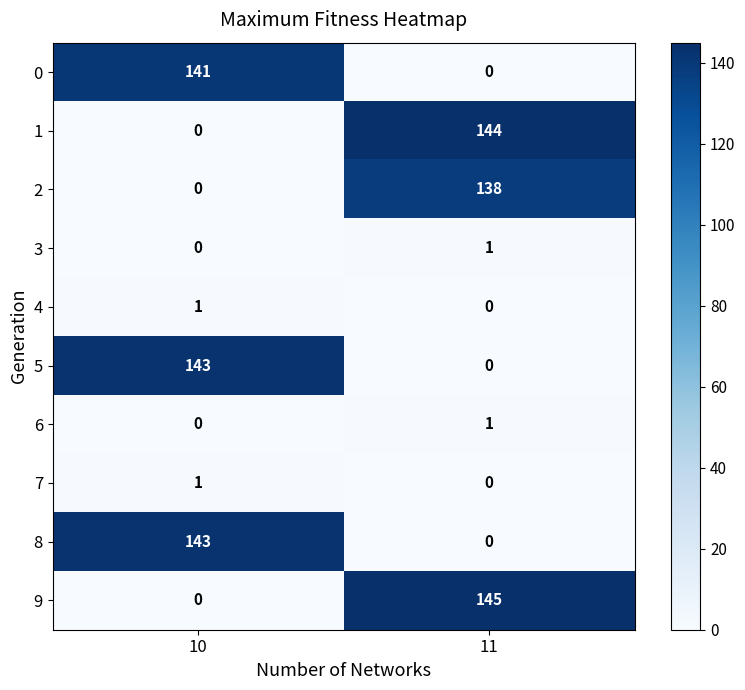

How many data points does each series have?

2